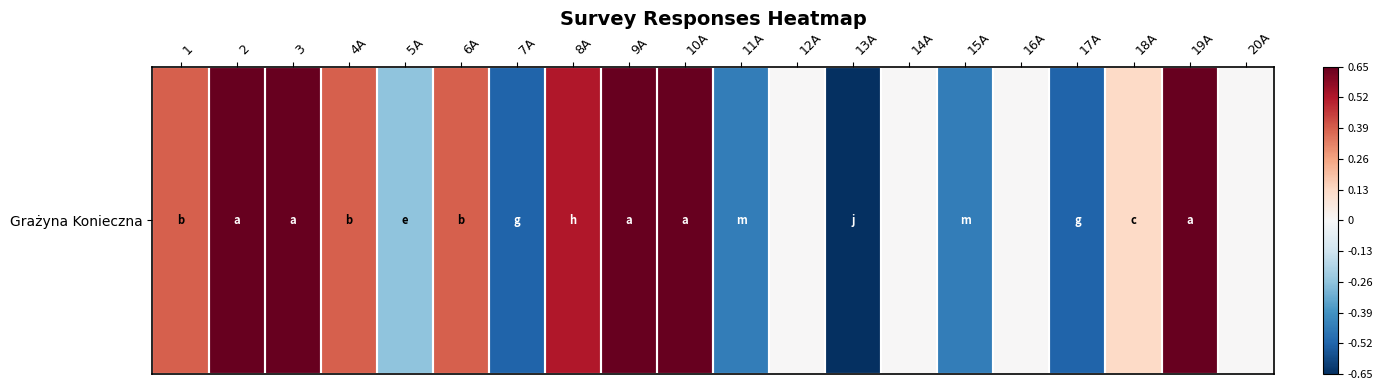

What is the difference between the values at 14A and 1?

0.4